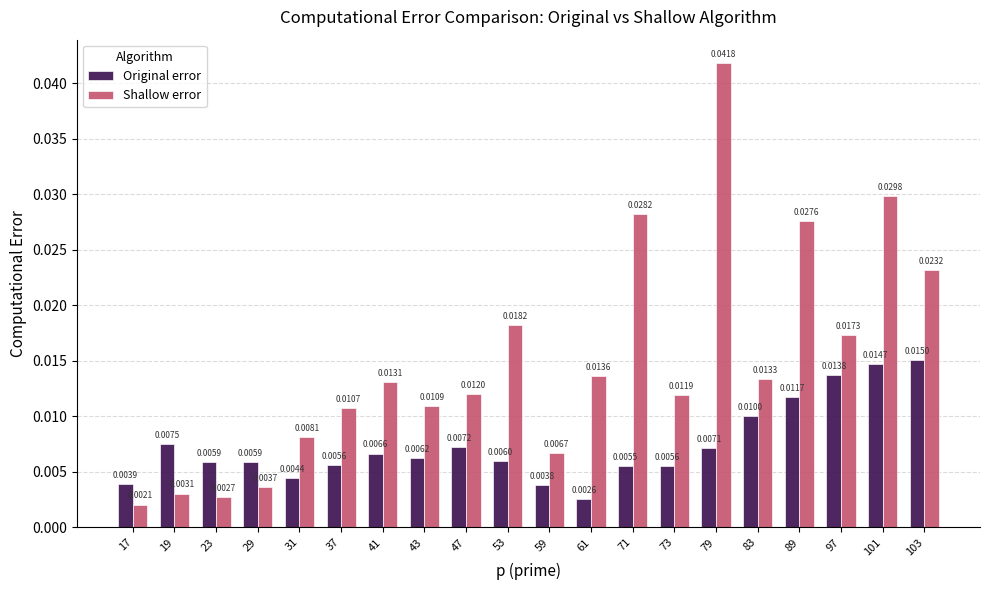

Rank the series by their maximum value, from highest to lowest.

Shallow error, Original error